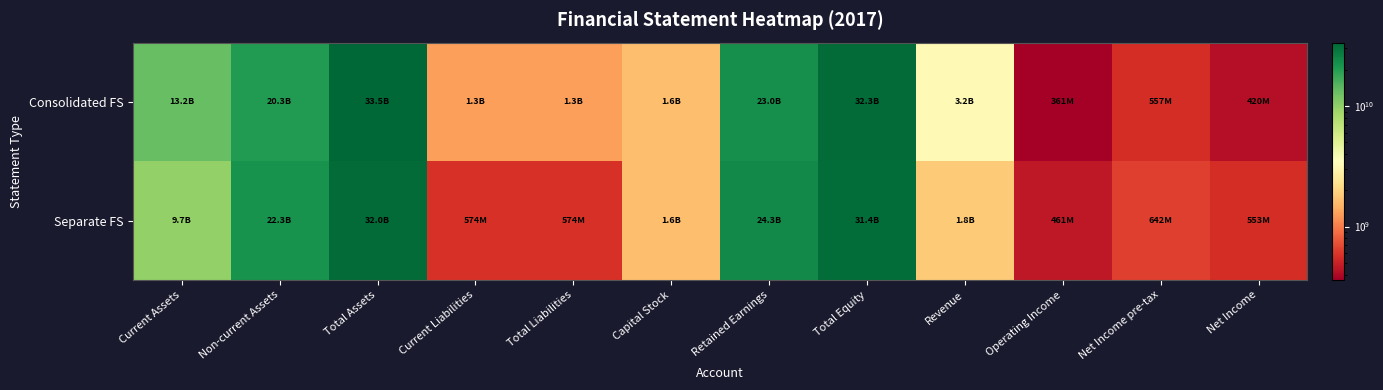

At how many categories does at least one series exceed 28574835656?

2